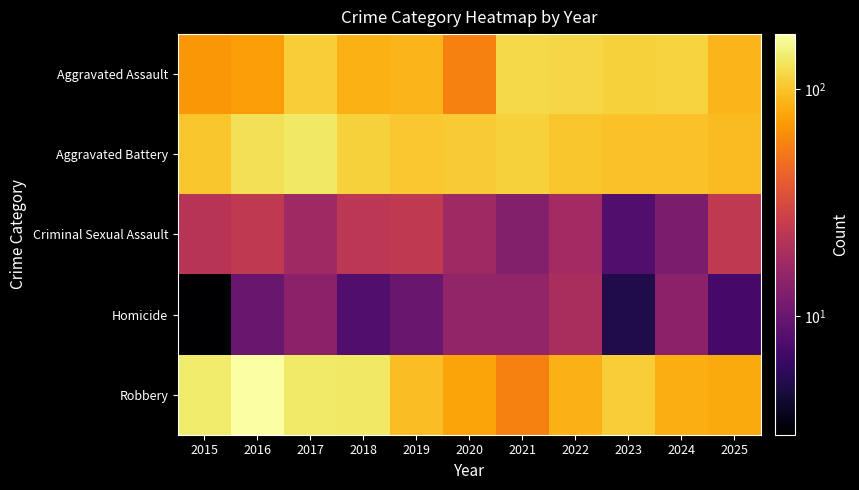

Reading right to left, what are all the values shown in this chart?

Aggravated Assault: 2025=89	2024=113	2023=110	2022=116	2021=118	2020=57	2019=88	2018=85	2017=108	2016=72	2015=69
Aggravated Battery: 2025=93	2024=97	2023=97	2022=100	2021=111	2020=106	2019=103	2018=111	2017=134	2016=126	2015=101
Criminal Sexual Assault: 2025=24	2024=12	2023=8	2022=18	2021=13	2020=17	2019=24	2018=23	2017=17	2016=24	2015=22
Homicide: 2025=7	2024=14	2023=5	2022=19	2021=15	2020=15	2019=10	2018=8	2017=14	2016=10	2015=3
Robbery: 2025=80	2024=83	2023=108	2022=86	2021=57	2020=77	2019=95	2018=135	2017=136	2016=174	2015=138